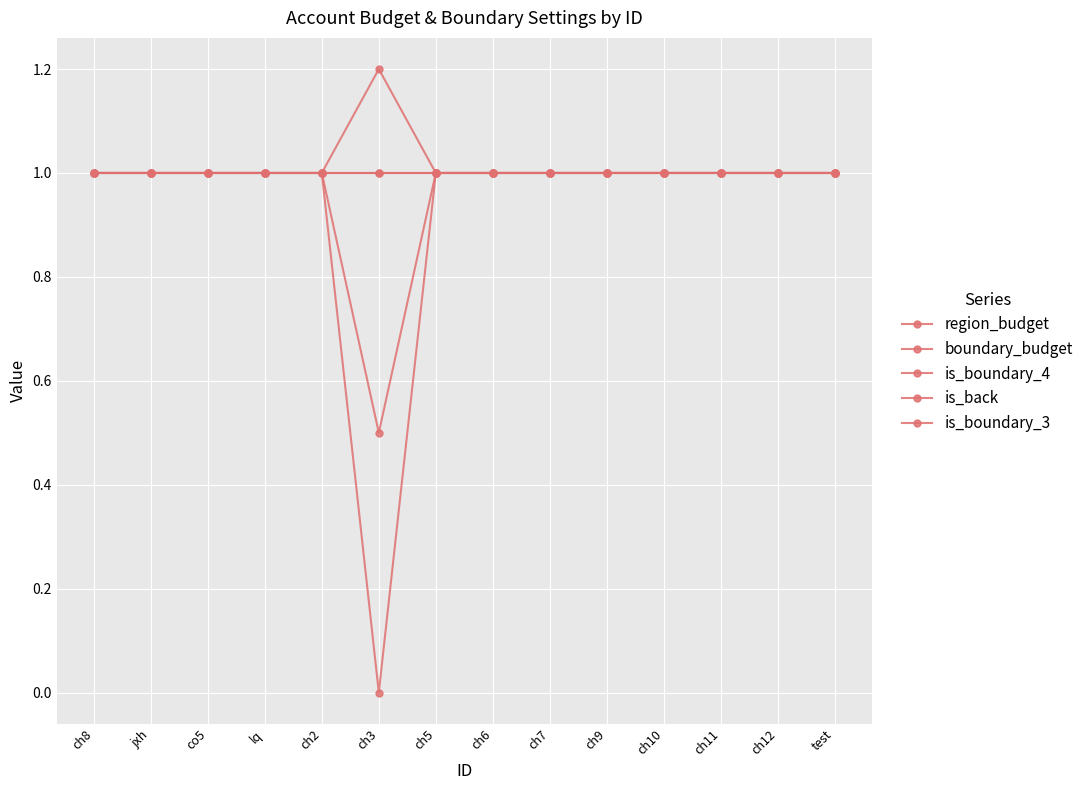

Is it true that boundary_budget equals 1.0 at ch10?

True